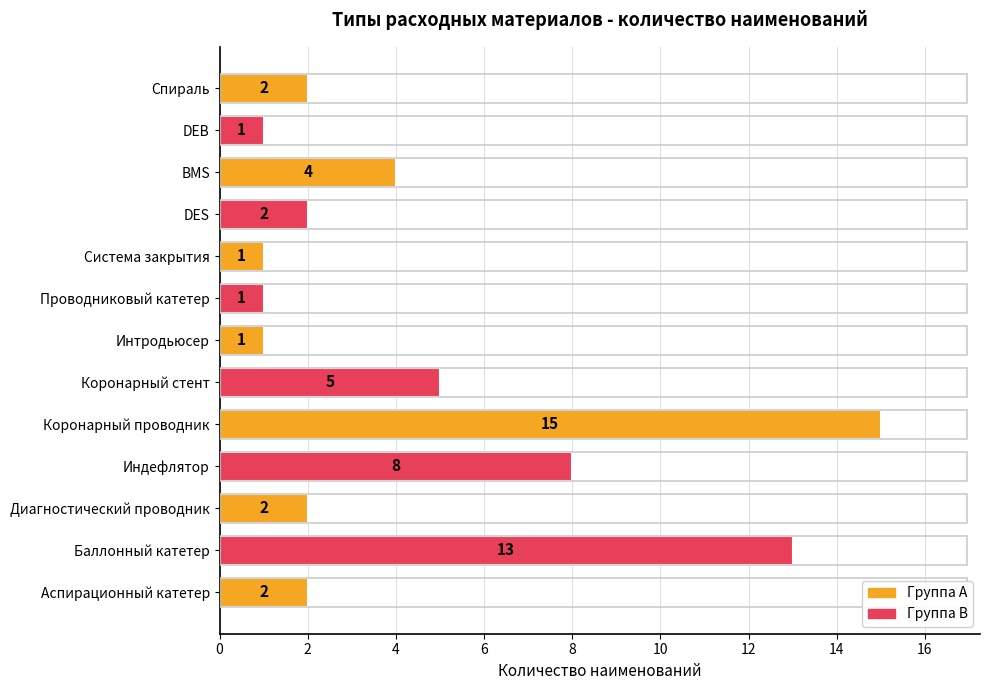

Is it true that the value at Коронарный проводник is 15?

True